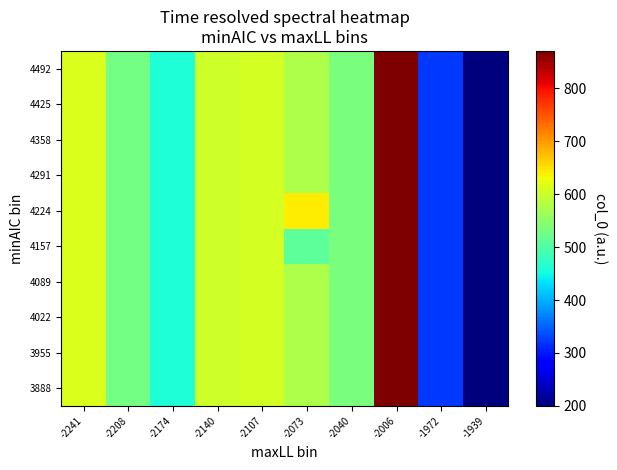

Which has a higher value, -2006 or -1939?

-2006